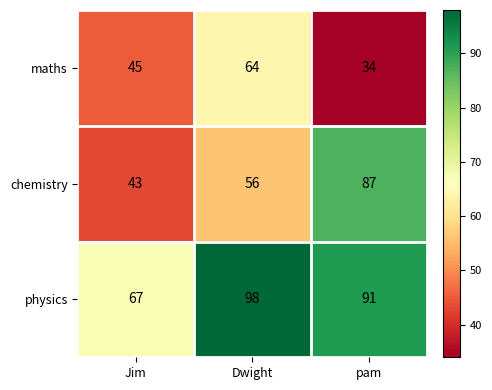

What is the average value of the chemistry series?

62